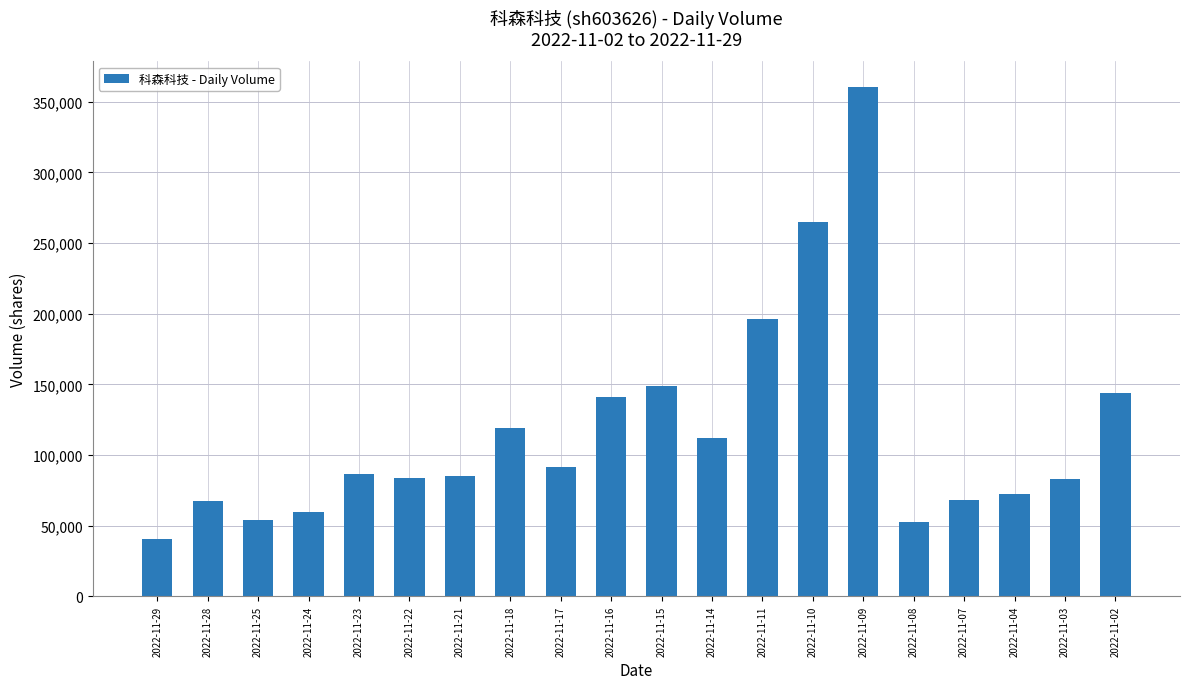

What is the sum of all values?

2331242